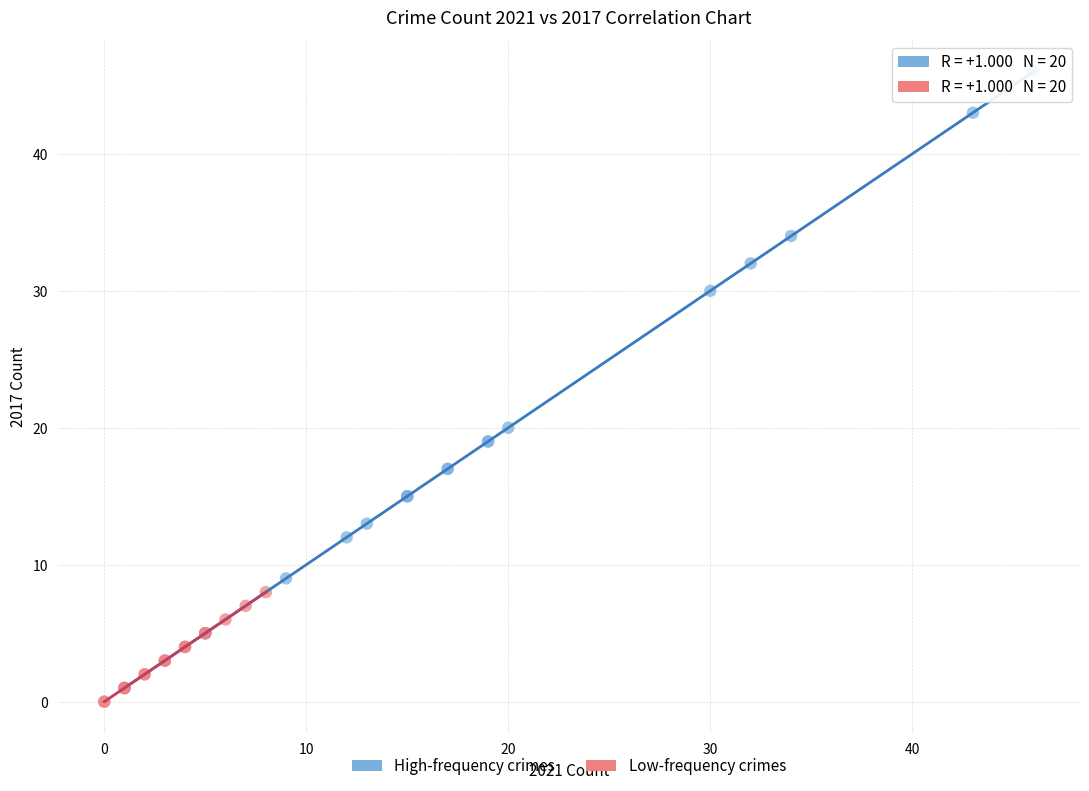

Which series contains the lowest Y value?

Low-frequency crimes